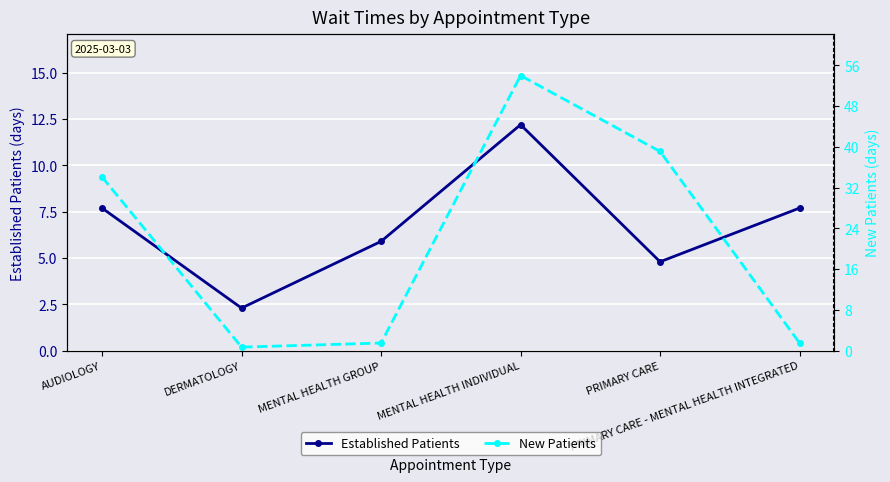

At which category does Established Patients reach its first local peak?

MENTAL HEALTH INDIVIDUAL